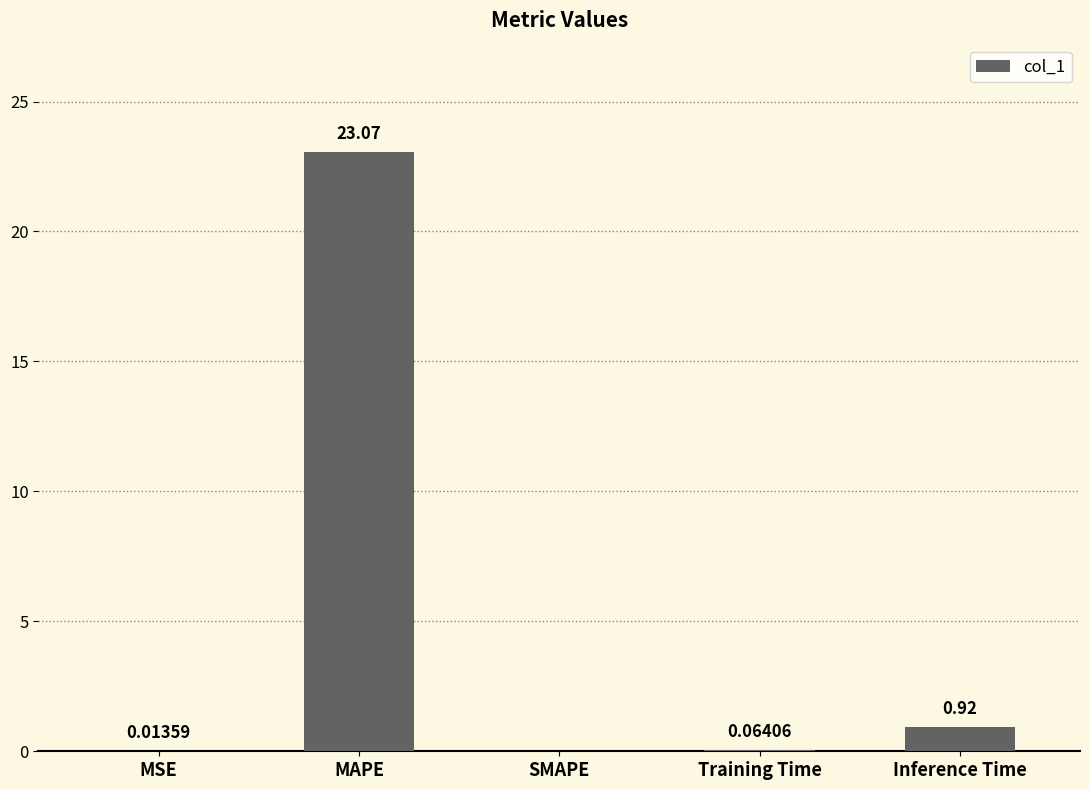

What is the sum of all values?

24.1